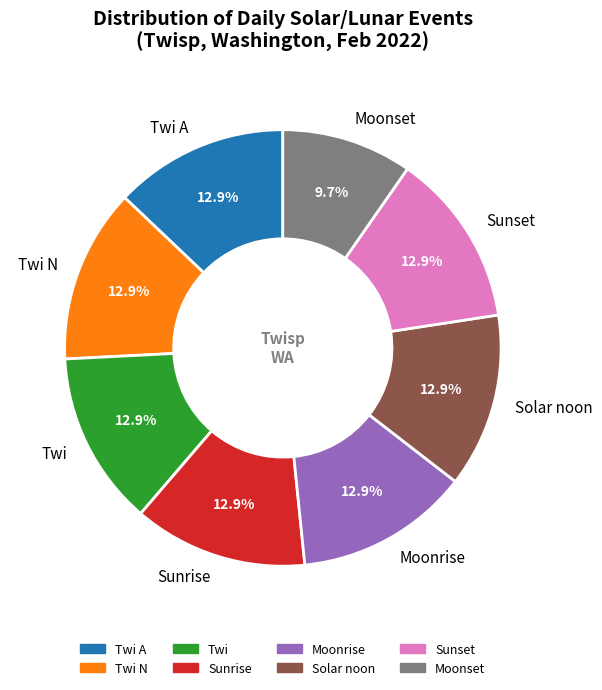

To the nearest percent, what percentage of the pie is Twi?

13%